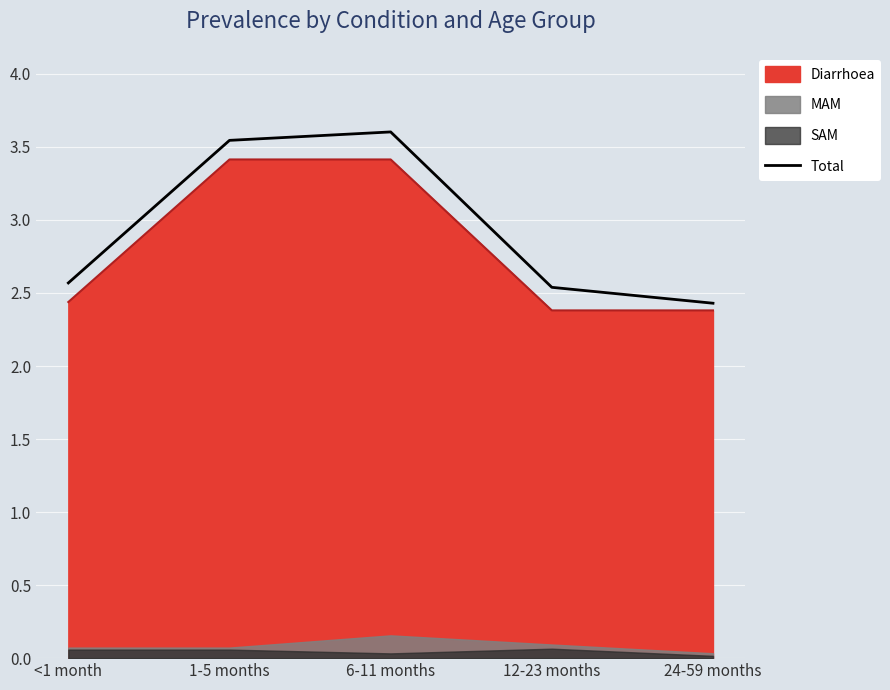

The value of Total at <1 month is 2.6. True or false?

True